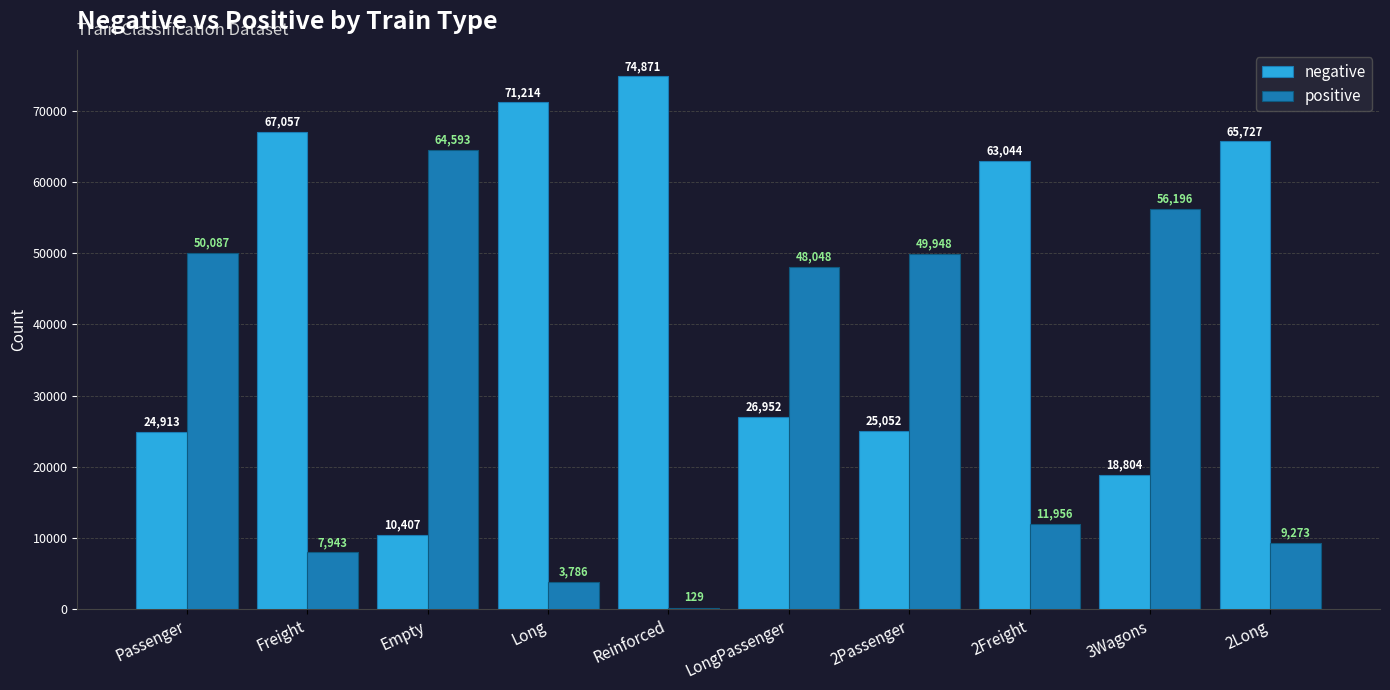

What is the total value across all series at 2Freight?

75000